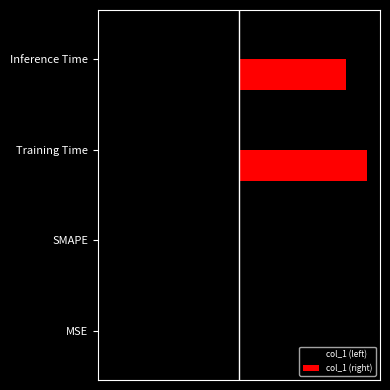

Which series has the widest spread of values?

col_1 (left)